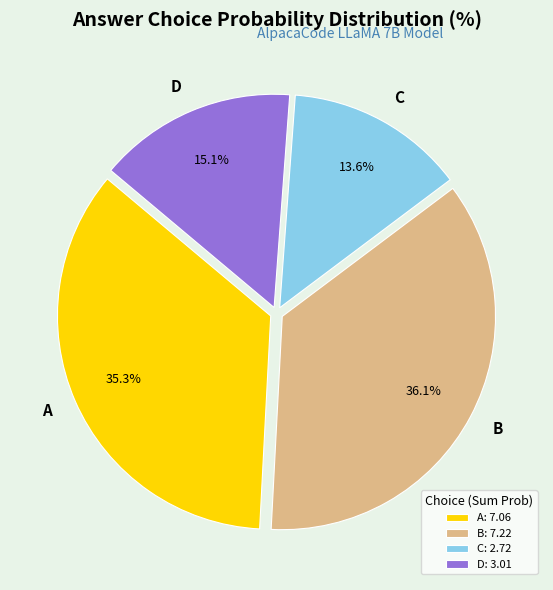

To the nearest percent, what is the average slice percentage?

25%